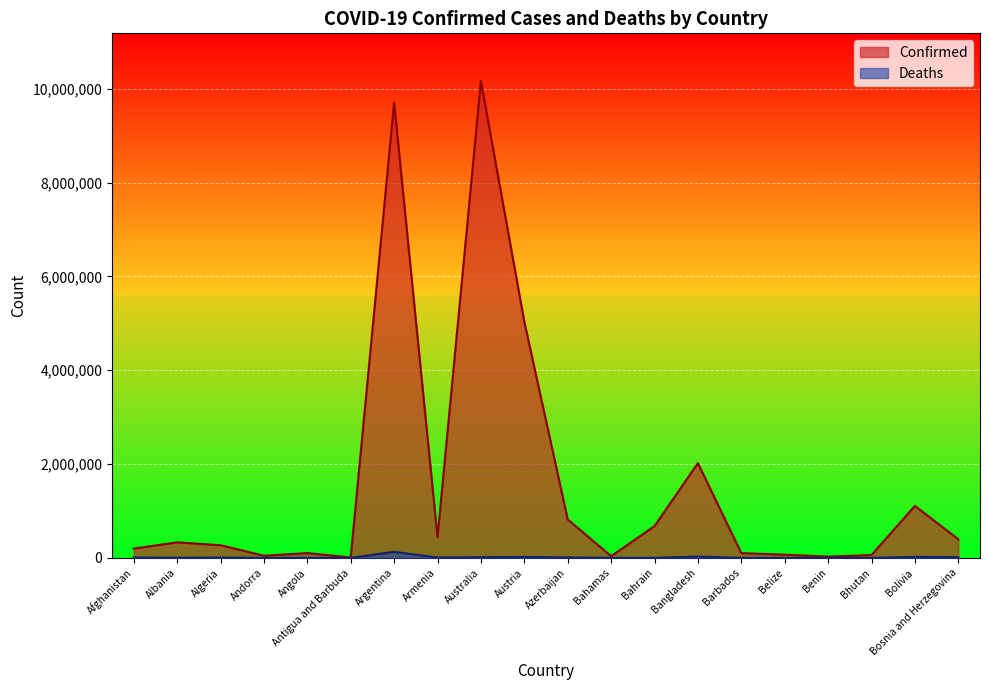

At which category does Confirmed reach its first local peak?

Albania